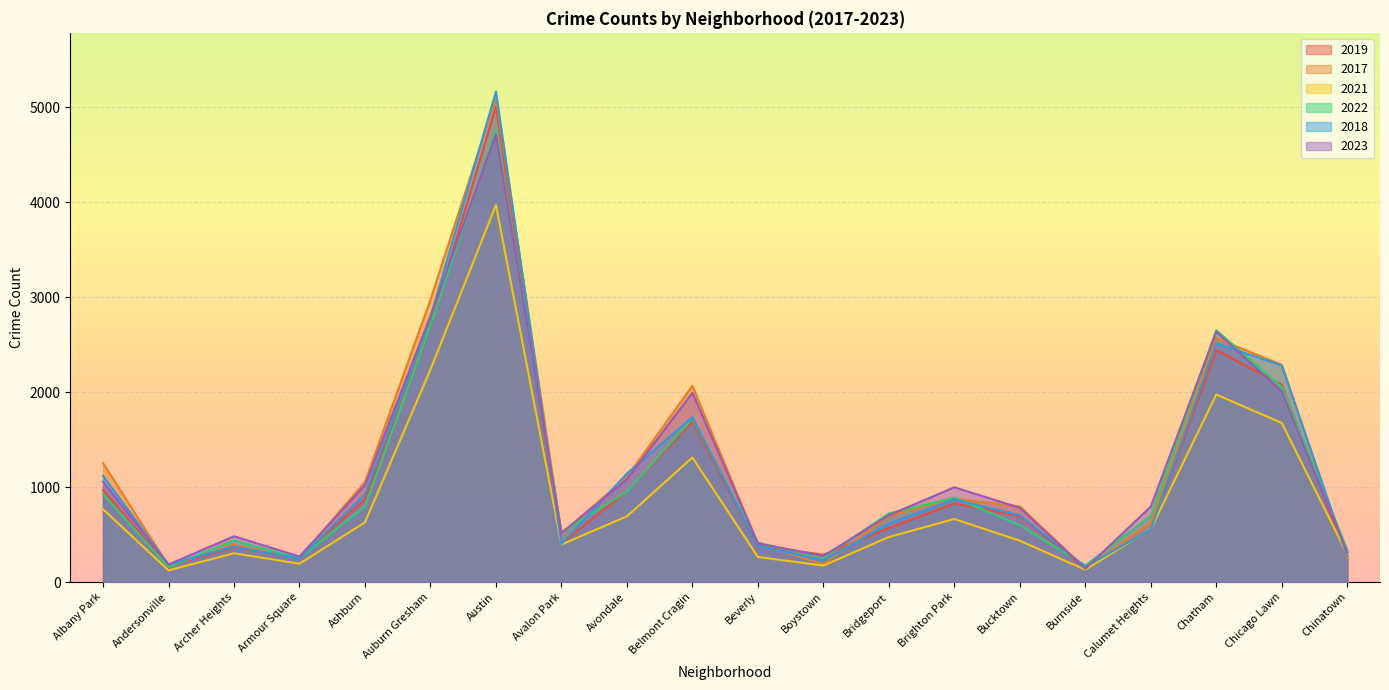

How many lines are shown in the chart?

6